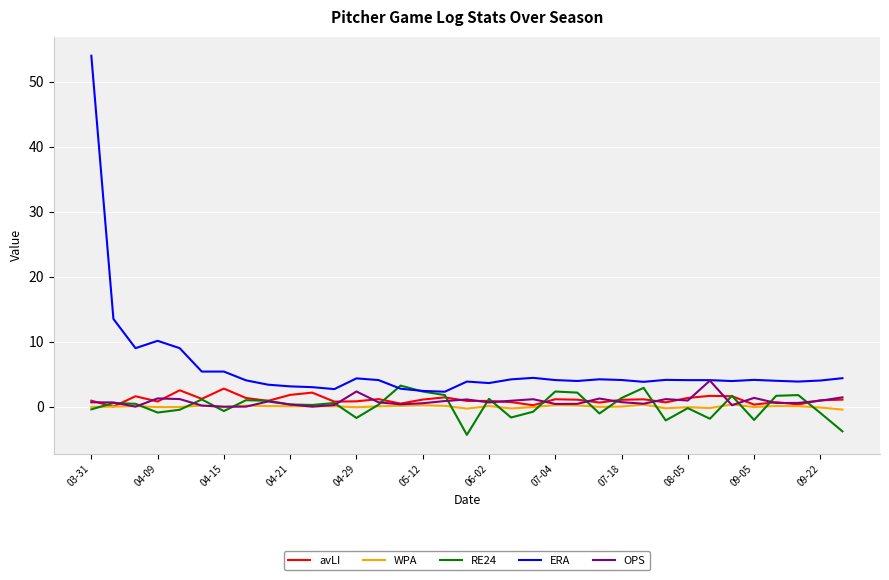

What is the maximum value shown in the chart?

54.0